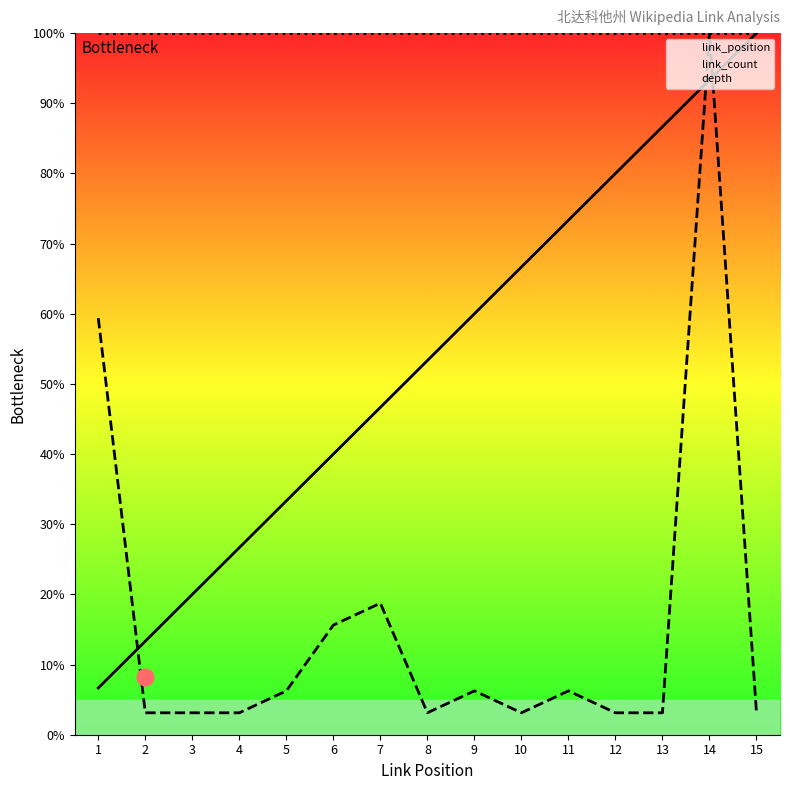

What is the minimum value for link_count?

3.1